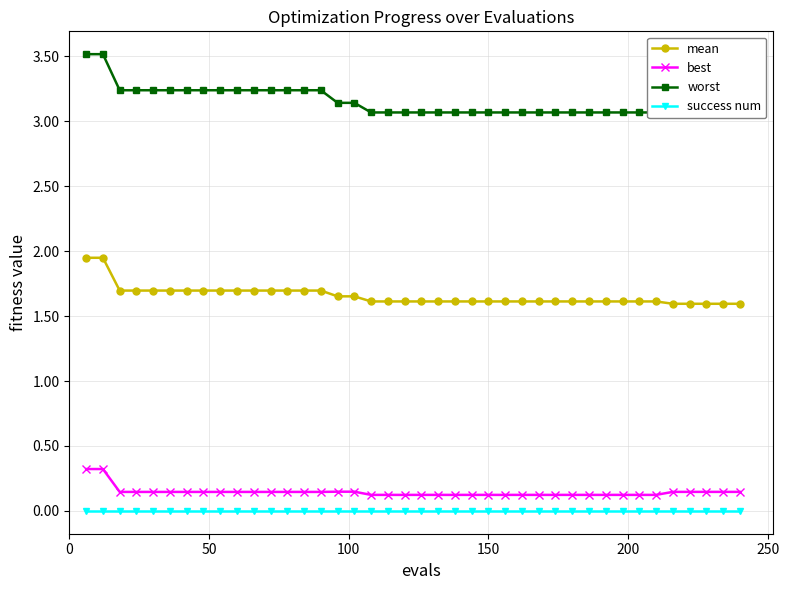

True or false: worst and success num intersect in this chart.

False